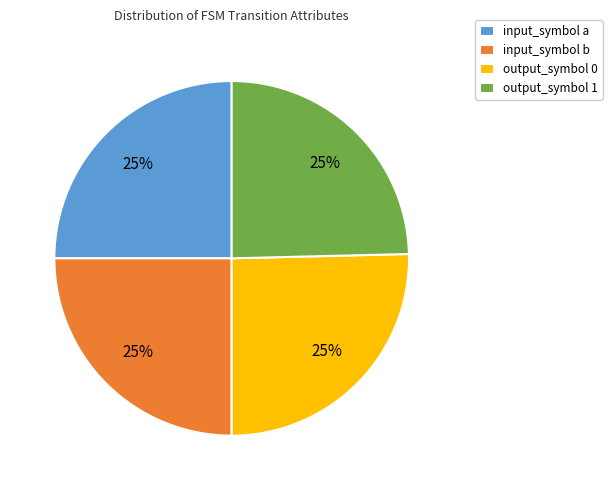

Approximately how many times larger is the value at input_symbol b compared to input_symbol a?

1.0